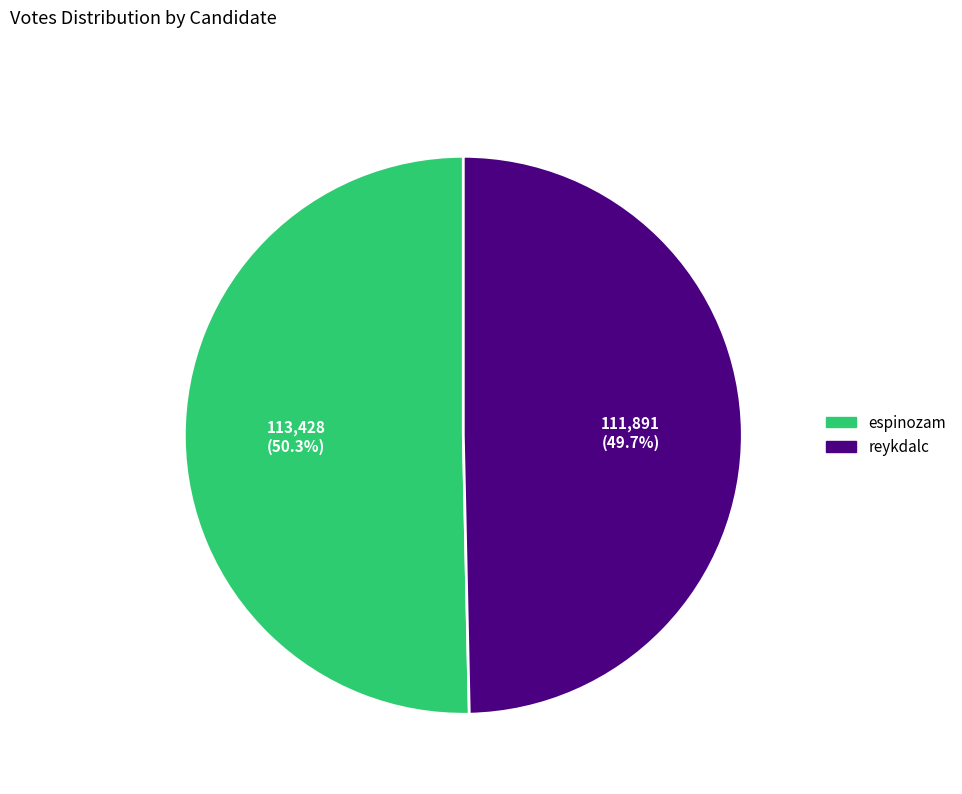

How many slices are in this pie chart?

2